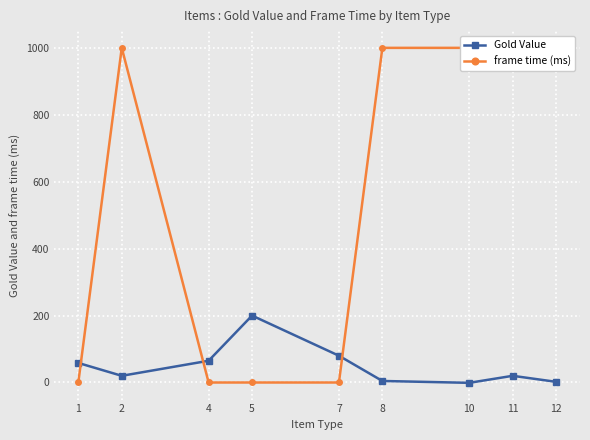

How many frame time (ms) values are between 0 and 1000?

9